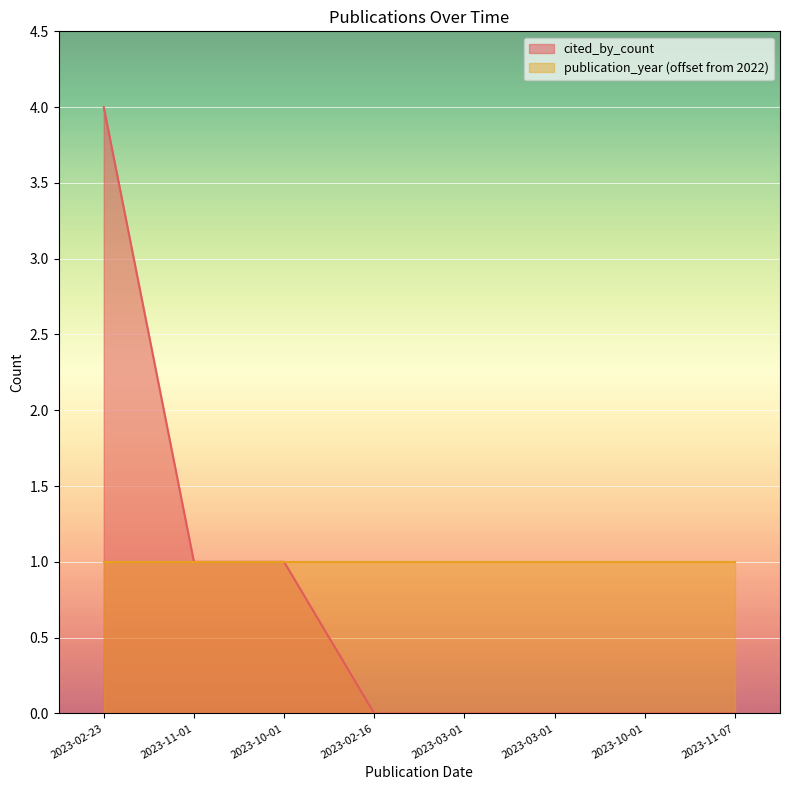

What is the maximum value shown in the chart?

4